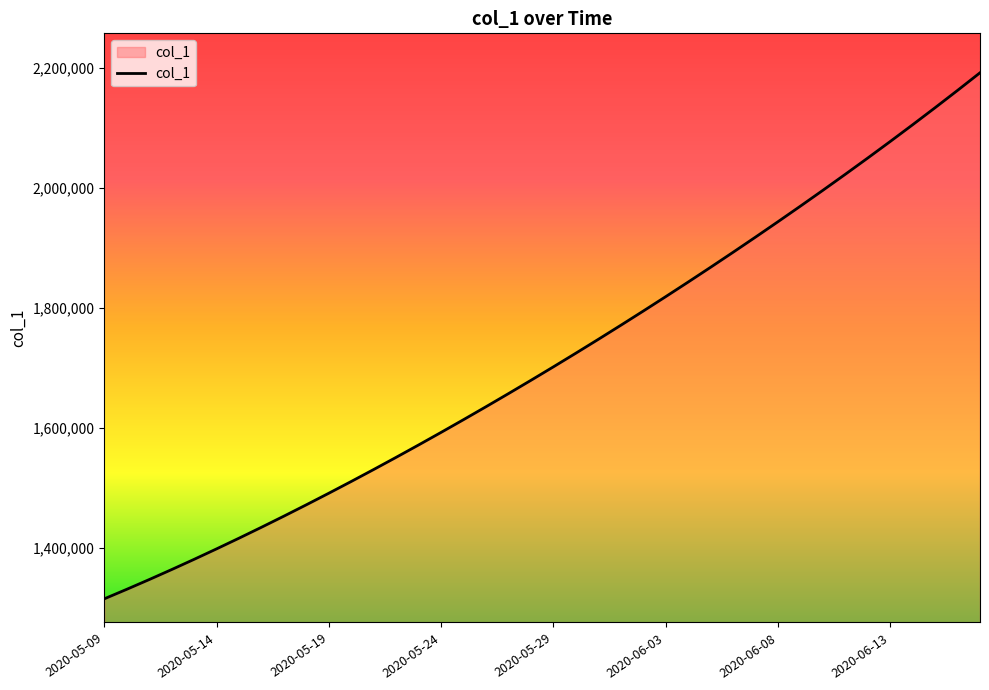

What is the maximum value shown in the chart?

2192183.0